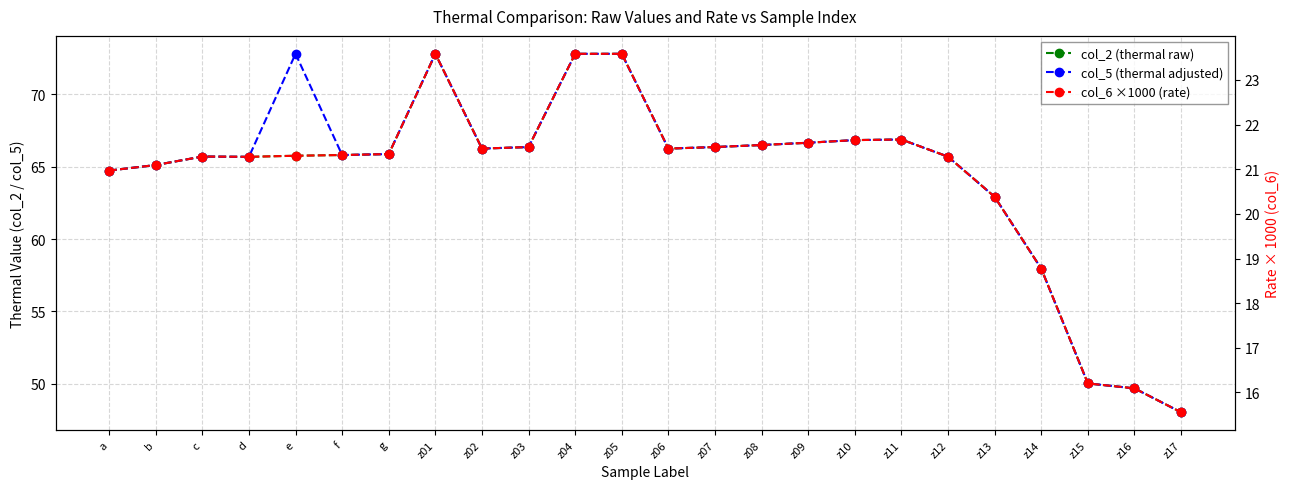

Does the chart display data point markers on the line(s)?

Yes